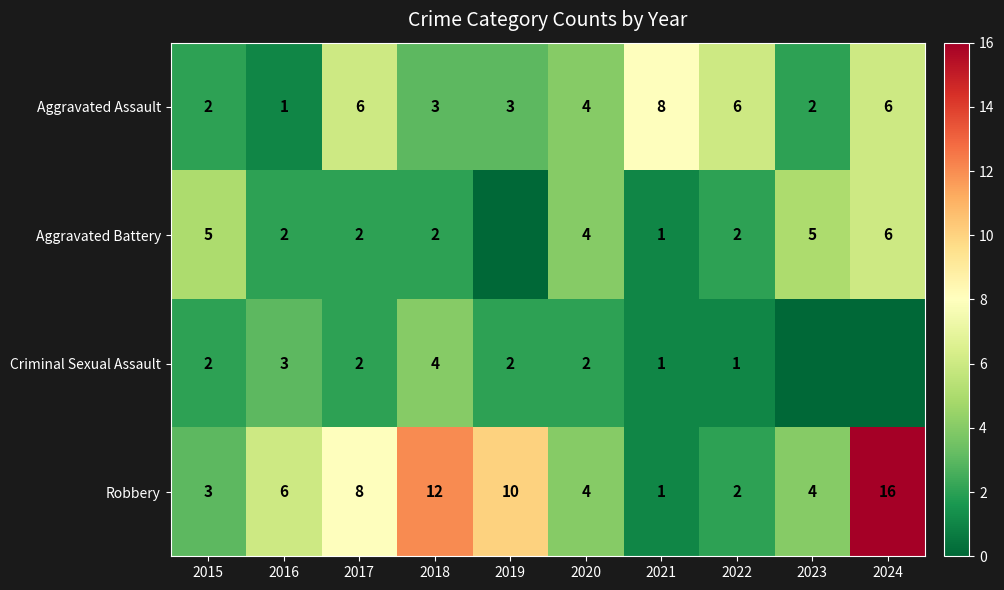

Count the number of data series in this chart.

4